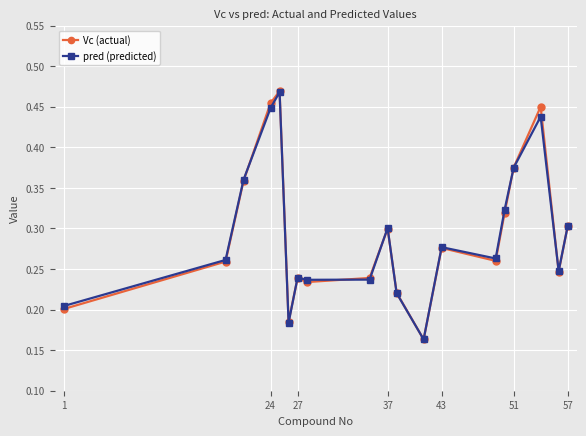

True or false: Vc (actual) and pred (predicted) cross at least once.

True